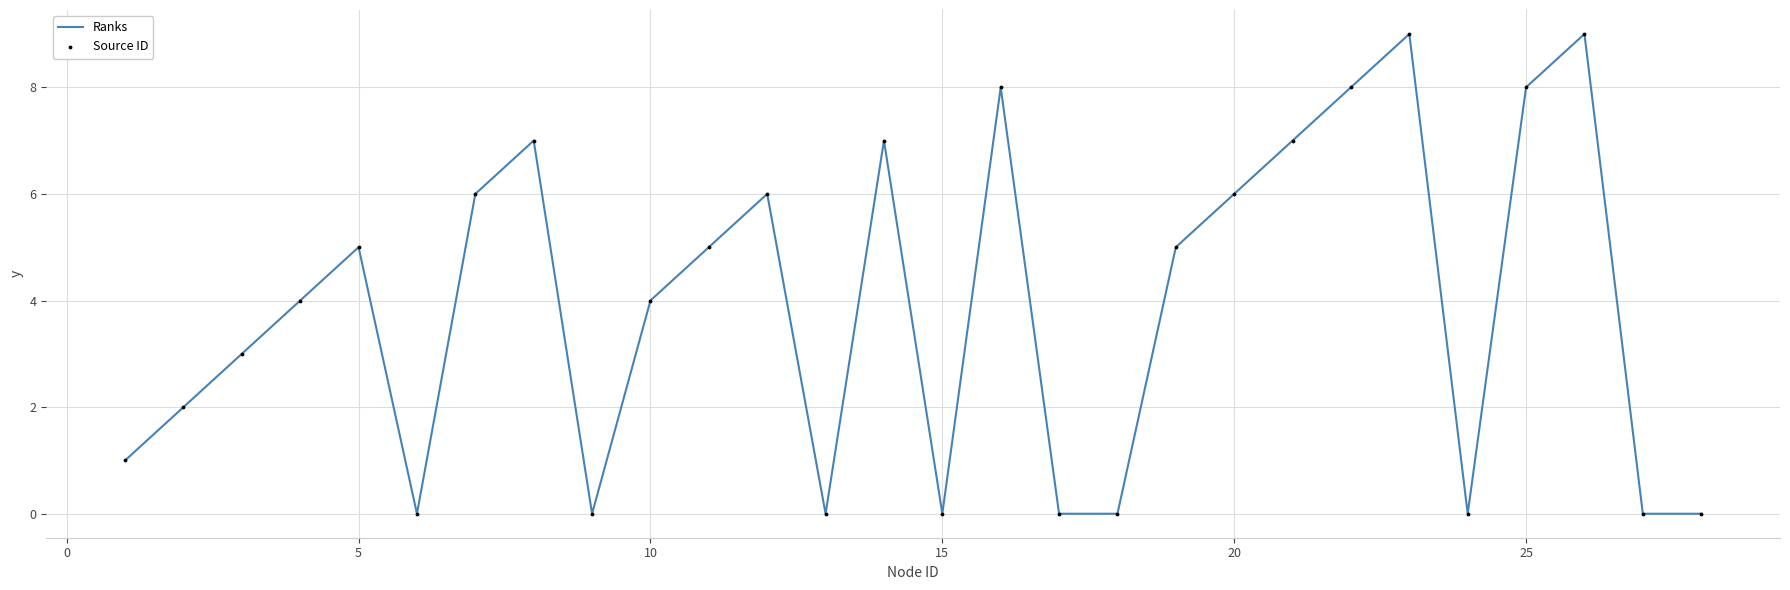

What is the maximum value shown in the chart?

9